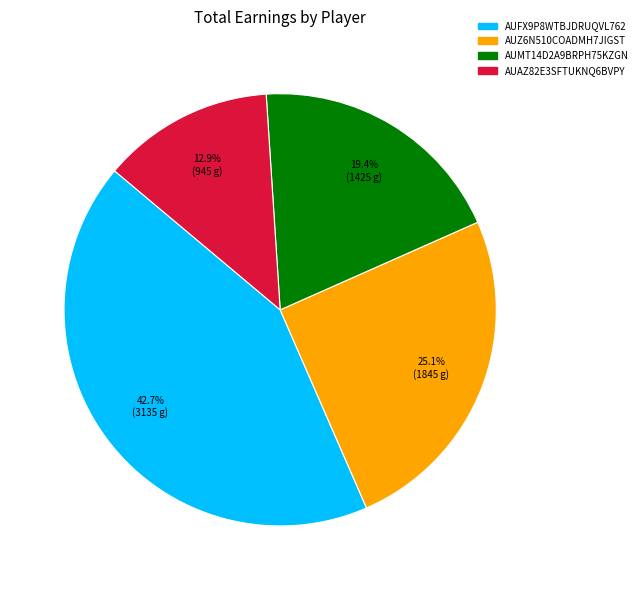

What percentage is the AUFX9P8WTBJDRUQVL762 slice, to the nearest percent?

43%